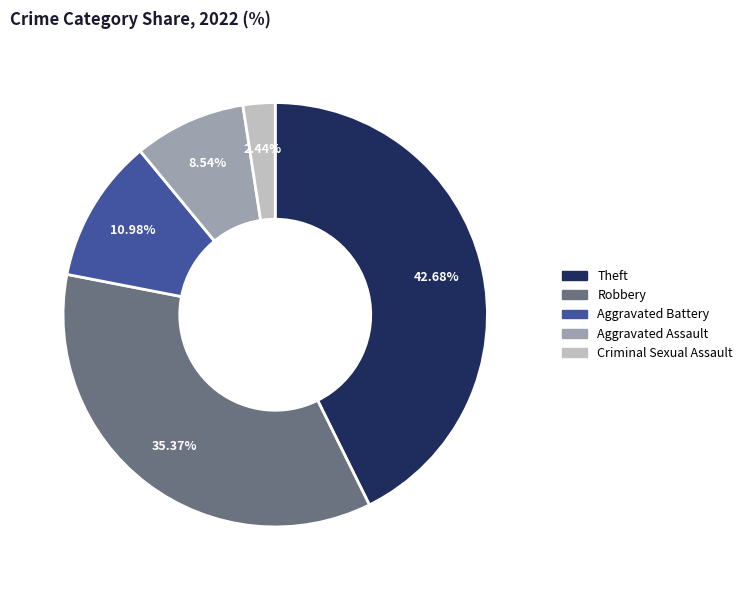

How many segments does this pie chart have?

5